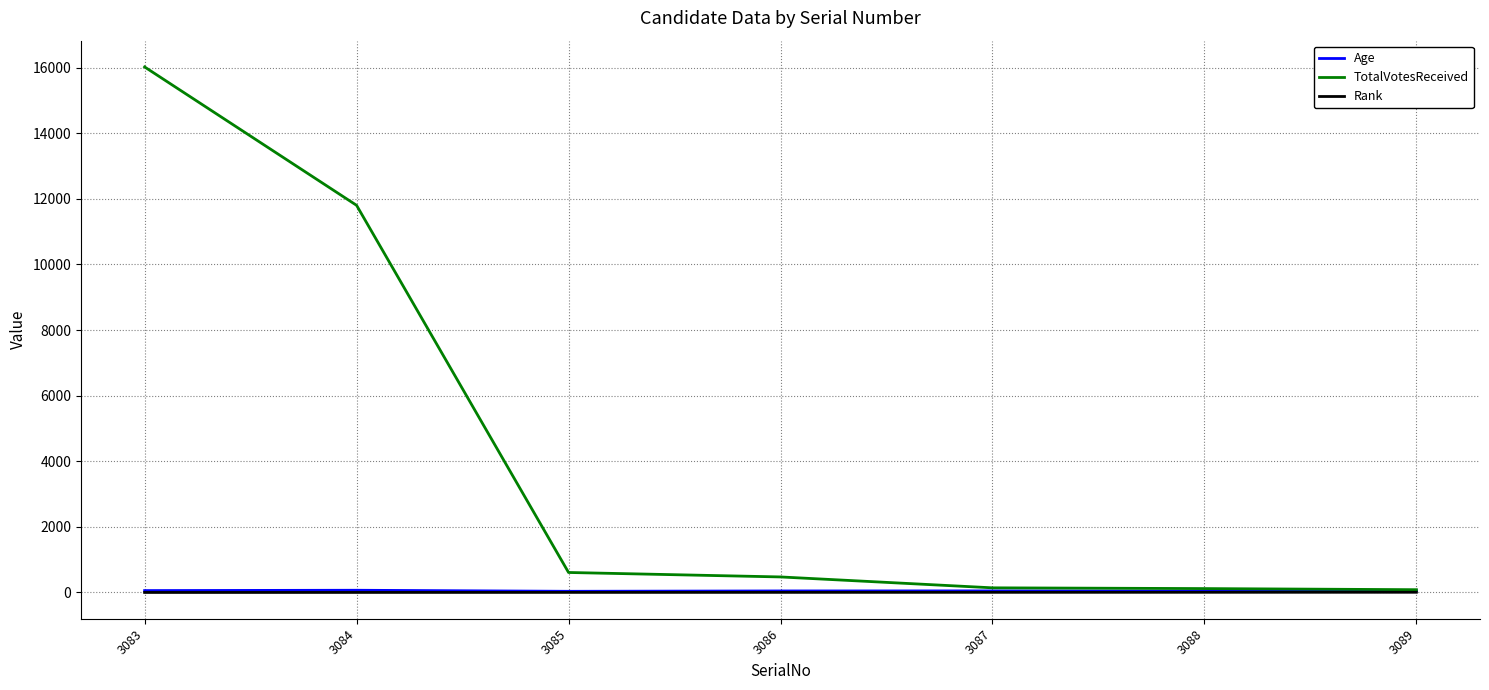

What is the total value across all series at 3087?

196